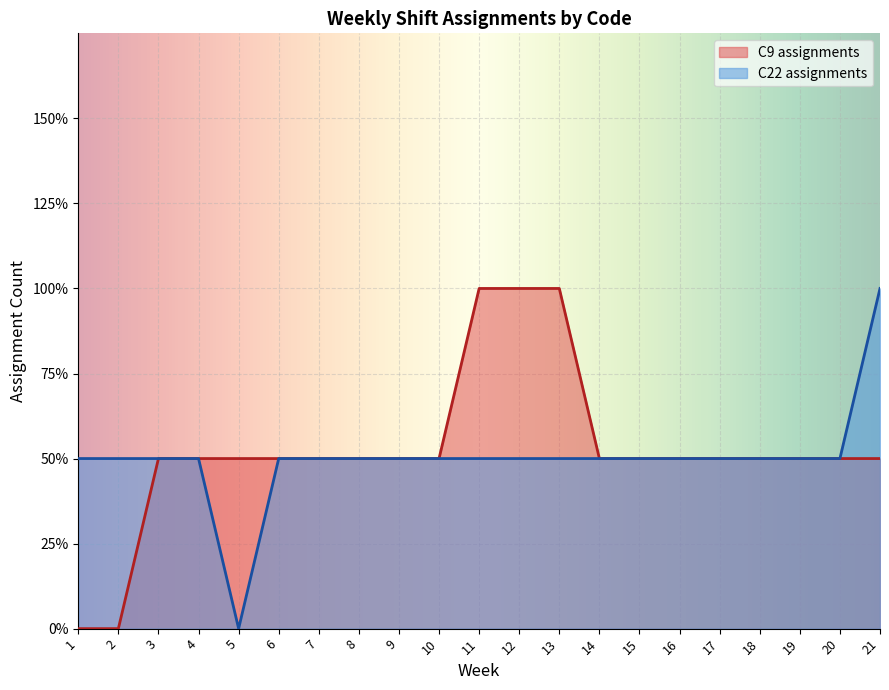

How many interior local valleys does the C22 assignments series have?

1